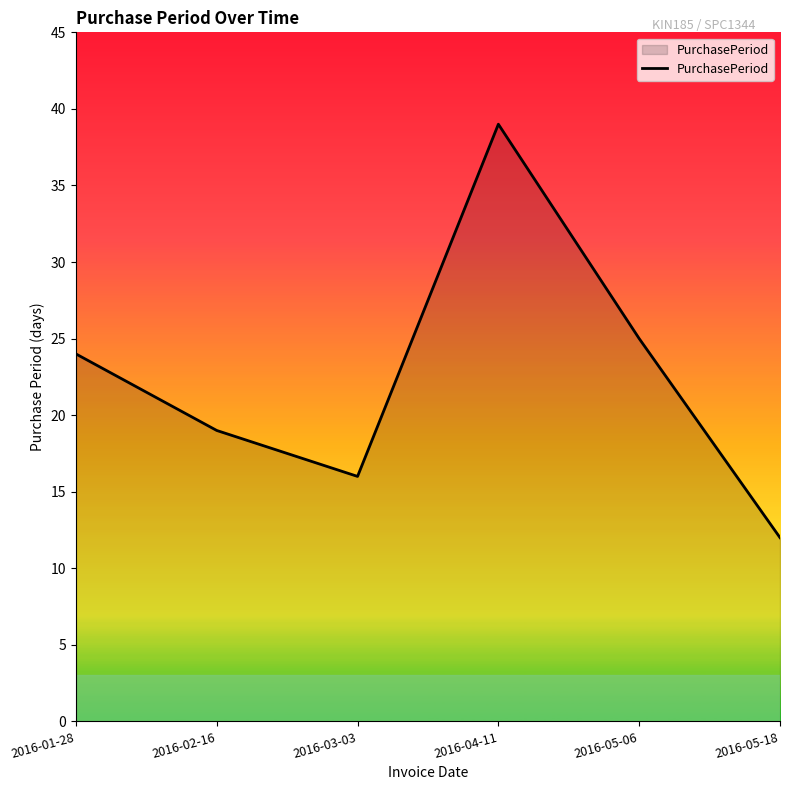

Read the value at 2016-05-06, to the nearest 5.

25